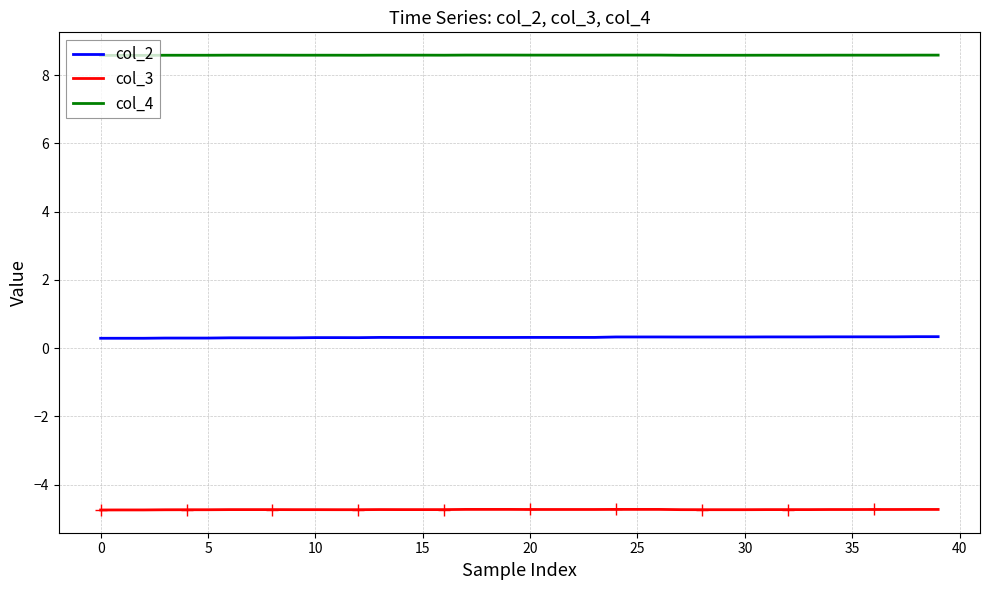

True or false: col_3 and col_4 intersect in this chart.

False